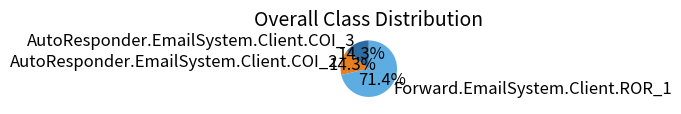

To the nearest percent, what portion does AutoResponder.EmailSystem.Client.COI_3 represent?

14%